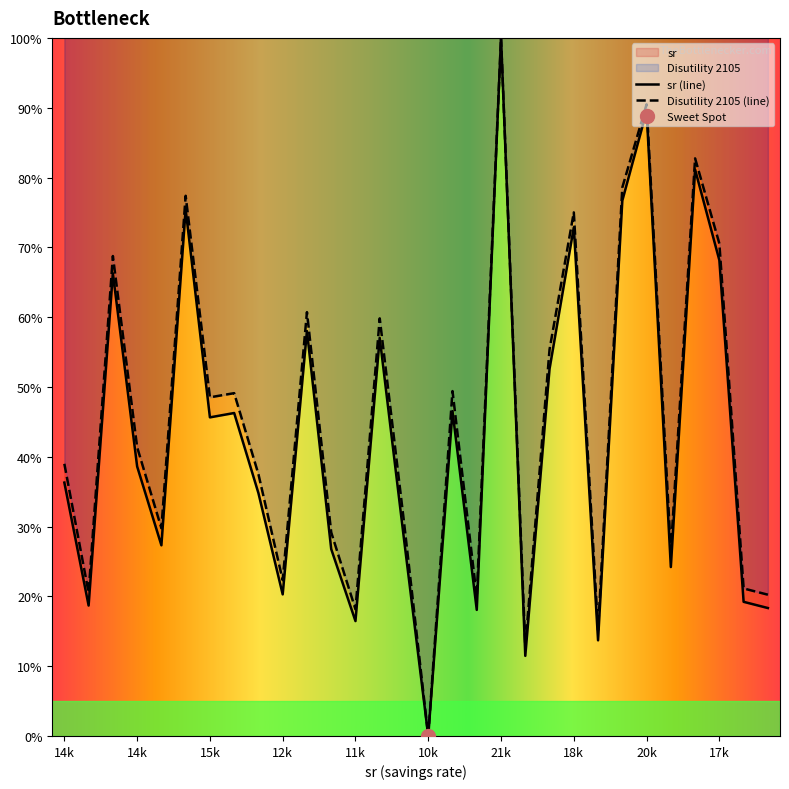

At how many categories does at least one series exceed 92?

1